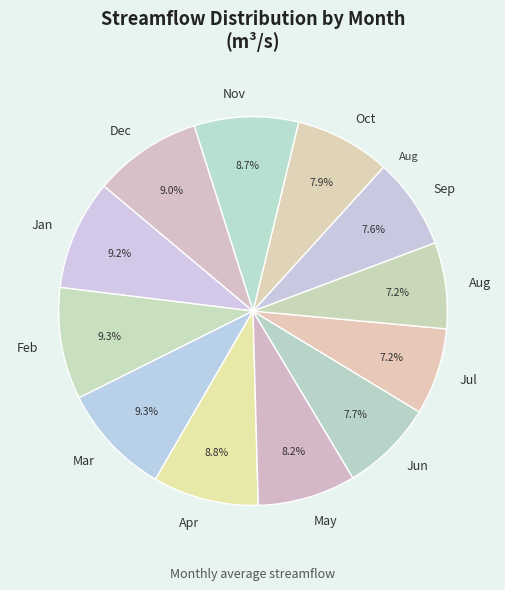

How much of the chart is everything except Sep?

92.4%